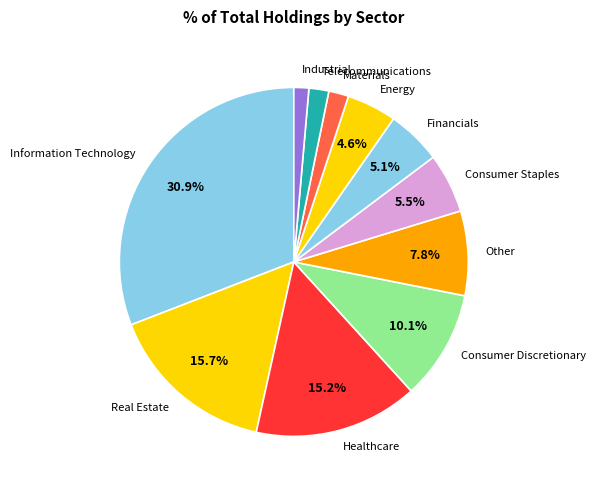

To the nearest percent, what percentage of the pie is Energy?

5%